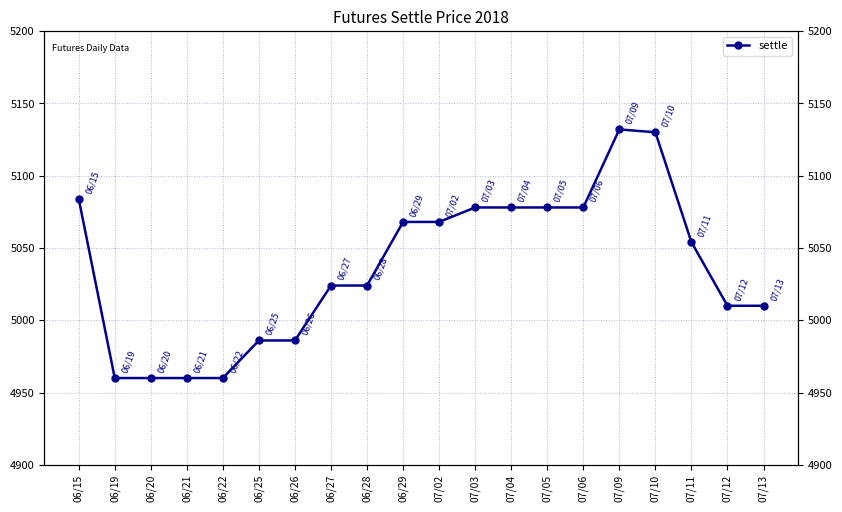

The chart shows a value of 1707 at 06/21. True or false?

False